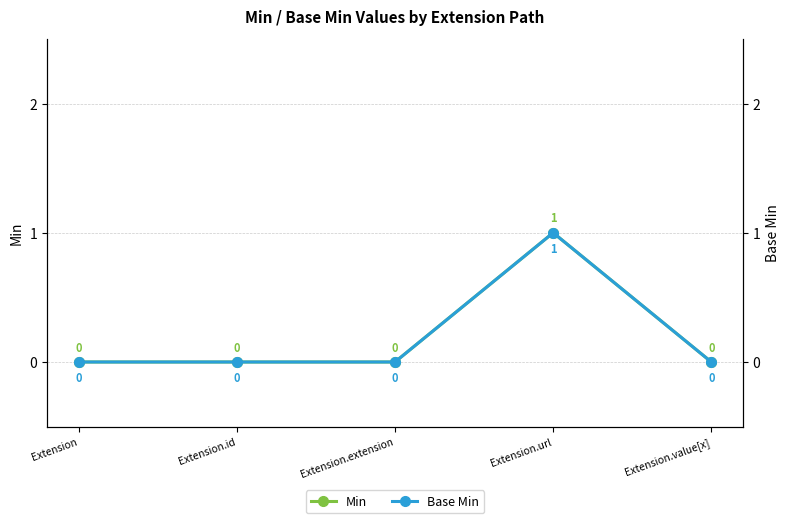

At which label is Min closest to 0?

Extension